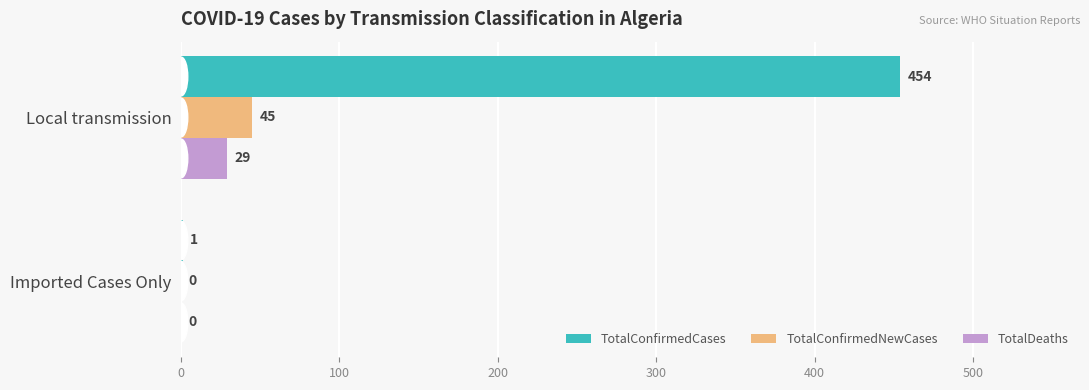

What is the sum of all TotalConfirmedCases values?

455